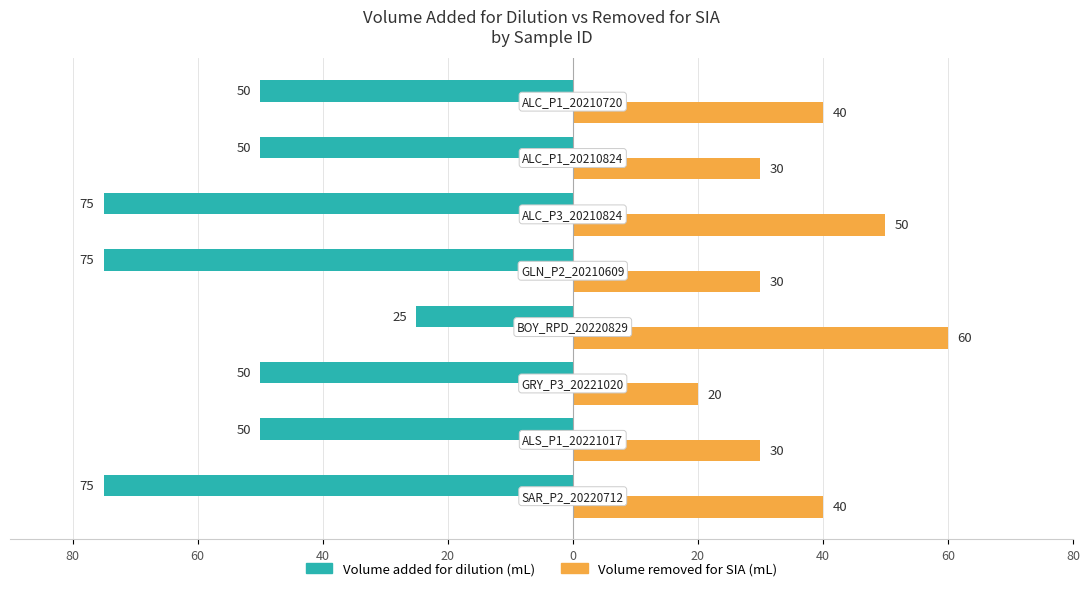

What are all the series names shown in the legend?

Volume added for dilution (mL), Volume removed for SIA (mL)